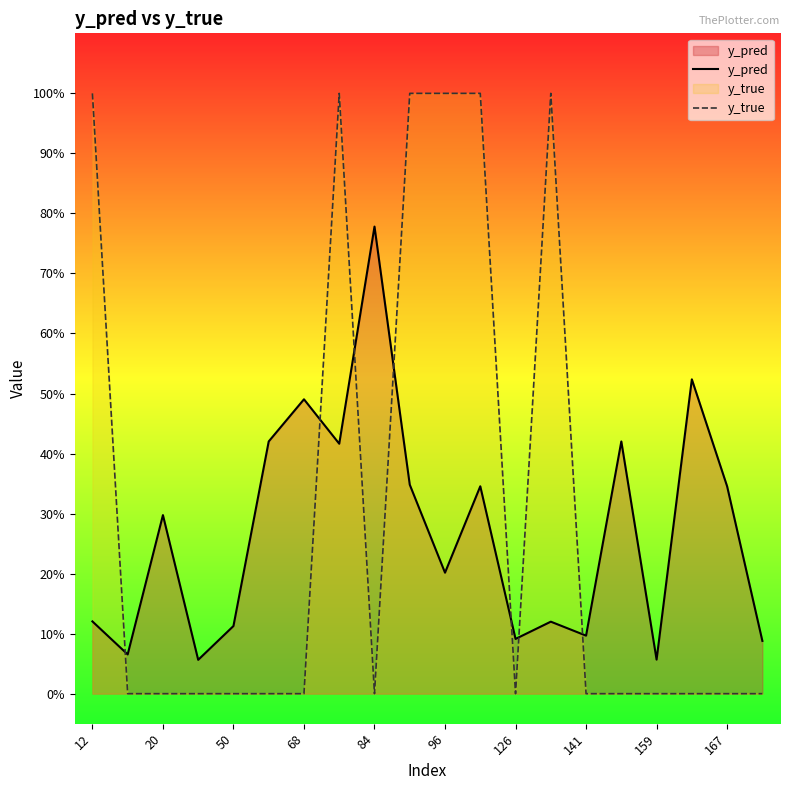

The y_true series shows 1.7 at 13. True or false?

False